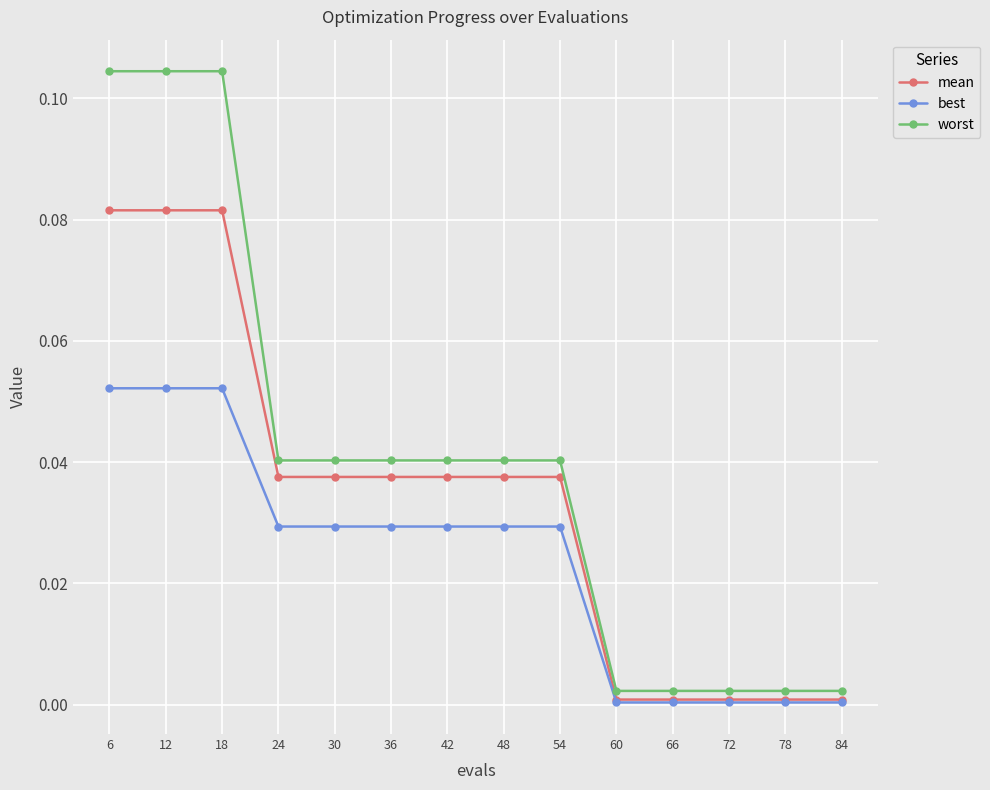

Rank the series by their maximum value, from lowest to highest.

best, mean, worst